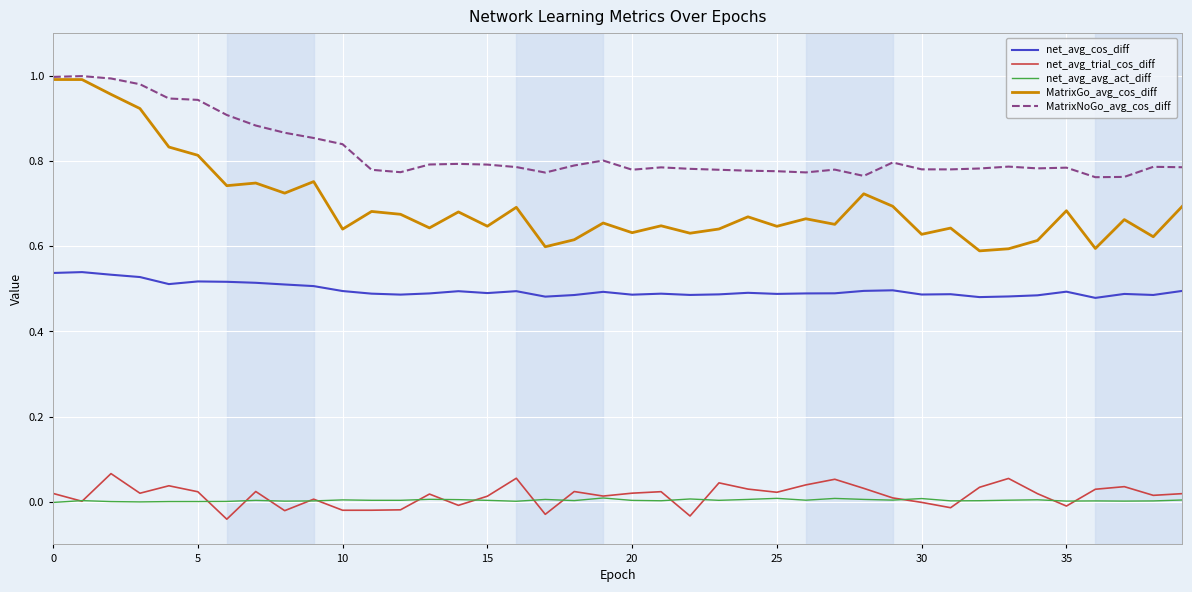

Which series has the largest range (max minus min)?

MatrixGo_avg_cos_diff